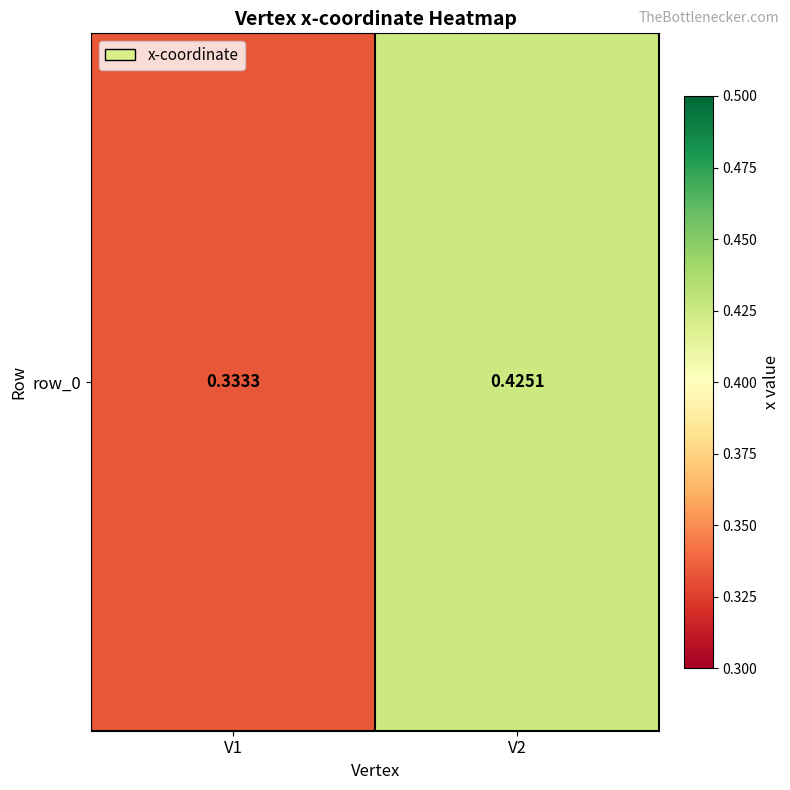

Count the number of categories in the chart.

2